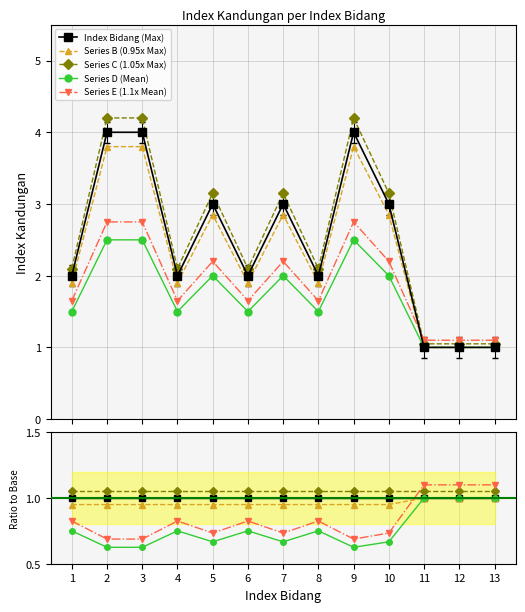

What is the highest value of the Series C (1.05x Max) series?

4.2